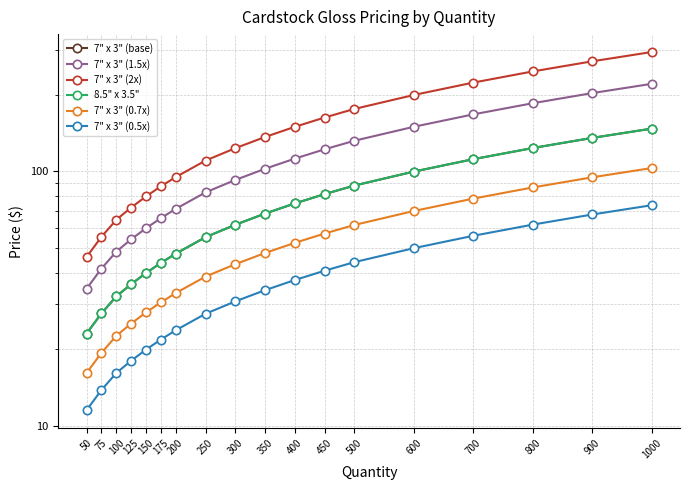

What is the value of the 7" x 3" (2x) point at the 16th from the left?

246.9